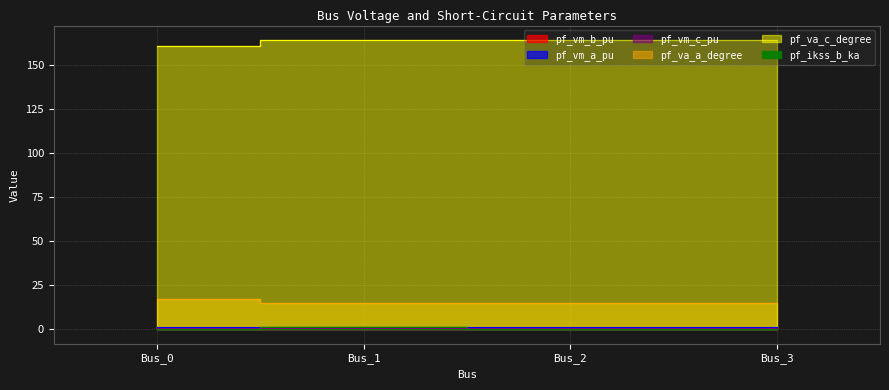

Count the number of data series in this chart.

6